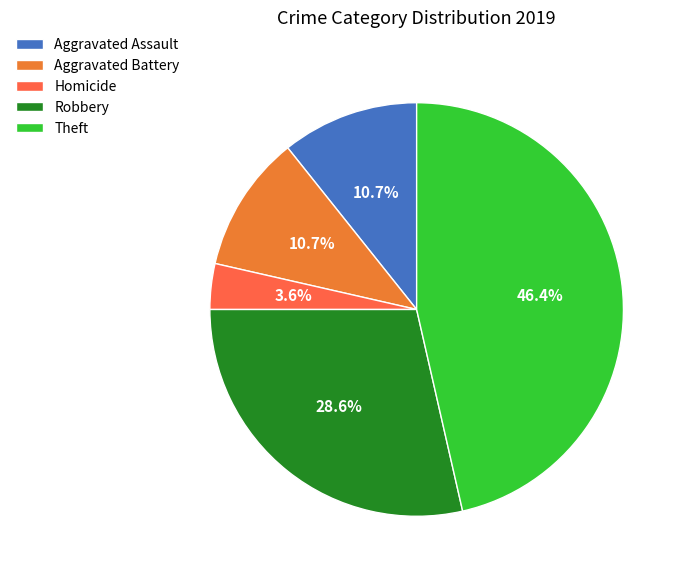

What is the largest slice in the pie chart?

Theft